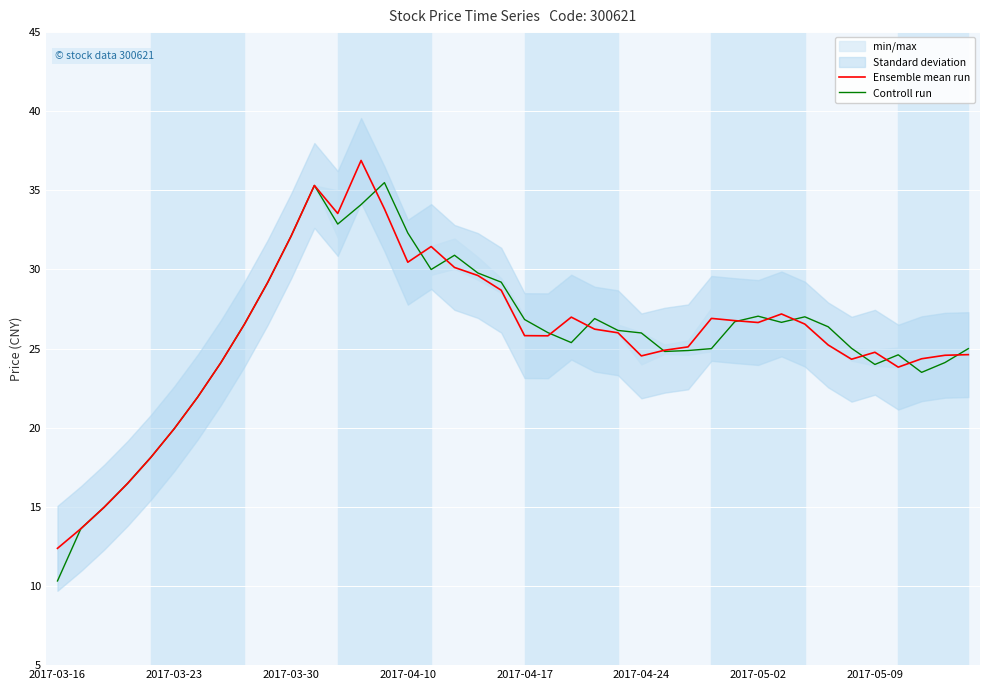

In Ensemble mean run, how many points are lower than both neighbors (excluding endpoints)?

7